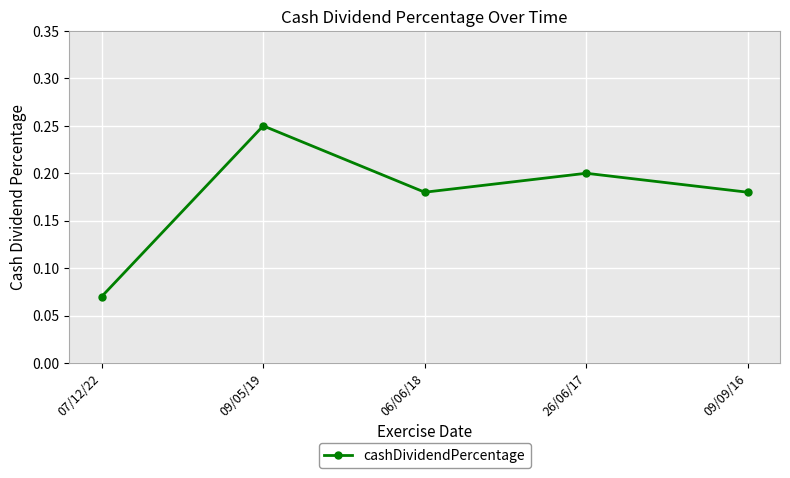

What position from the left is 09/09/16?

5